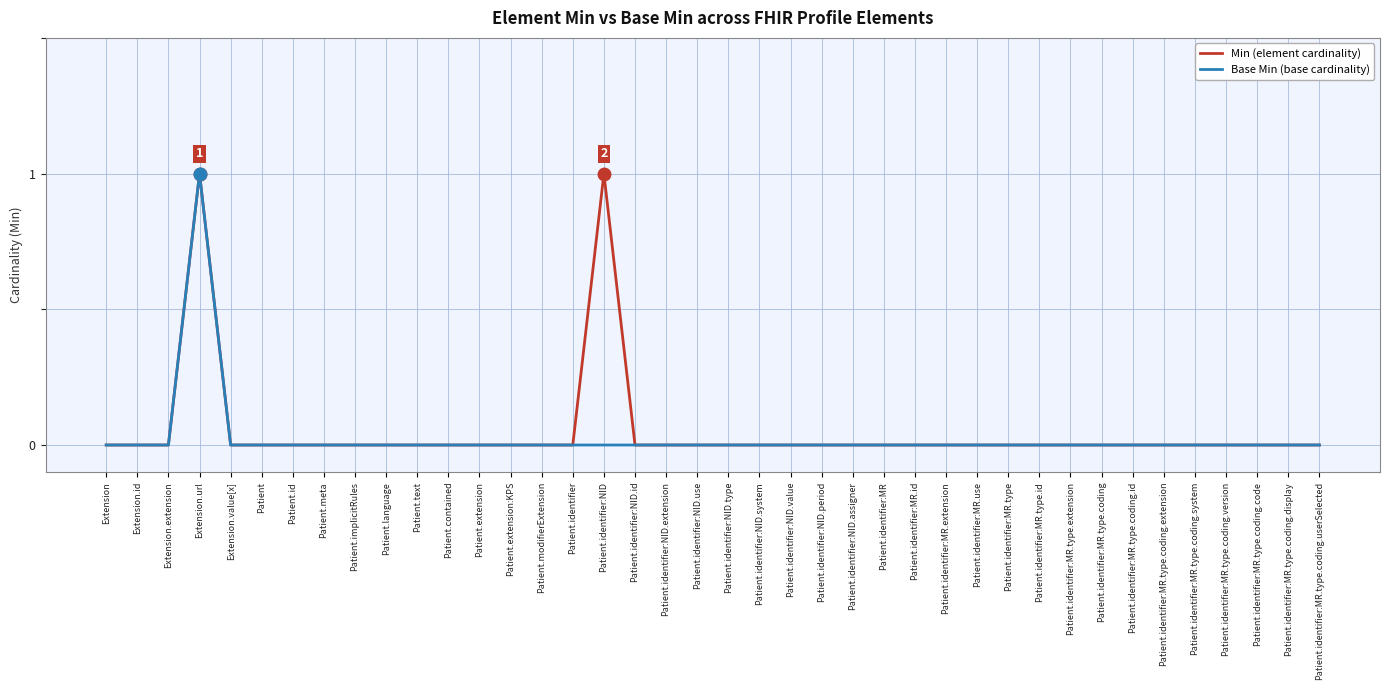

Which category has the highest value in the Base Min (base cardinality) series?

Extension.url